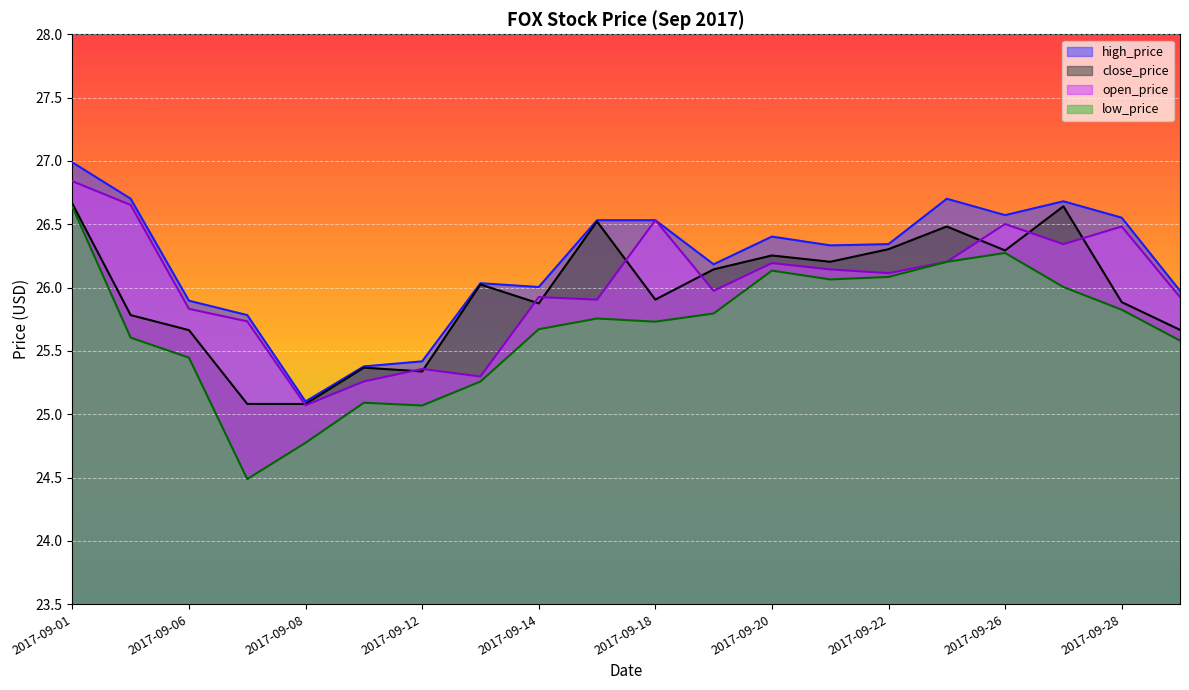

How many categories are shown in the chart?

20